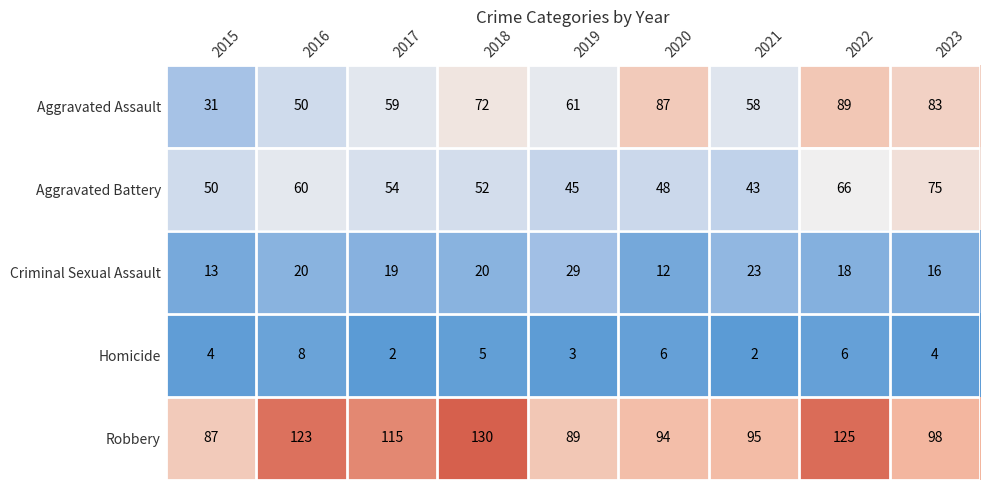

What is the total value across all series at 2019?

227